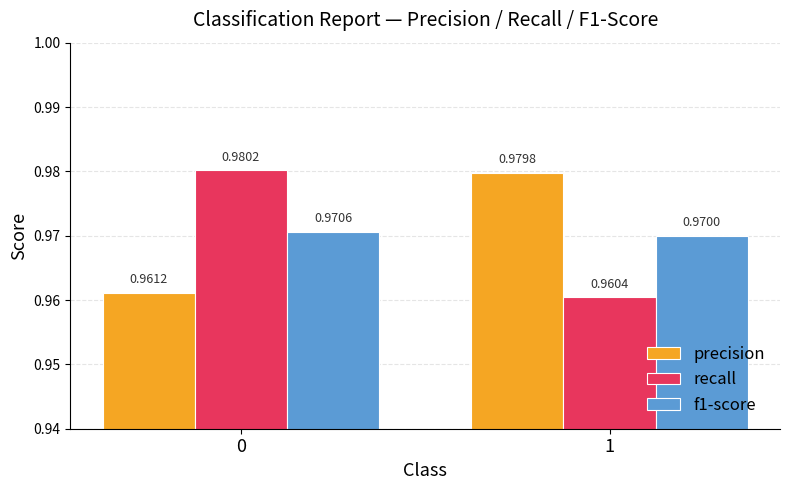

Which series has the largest total across all categories?

precision